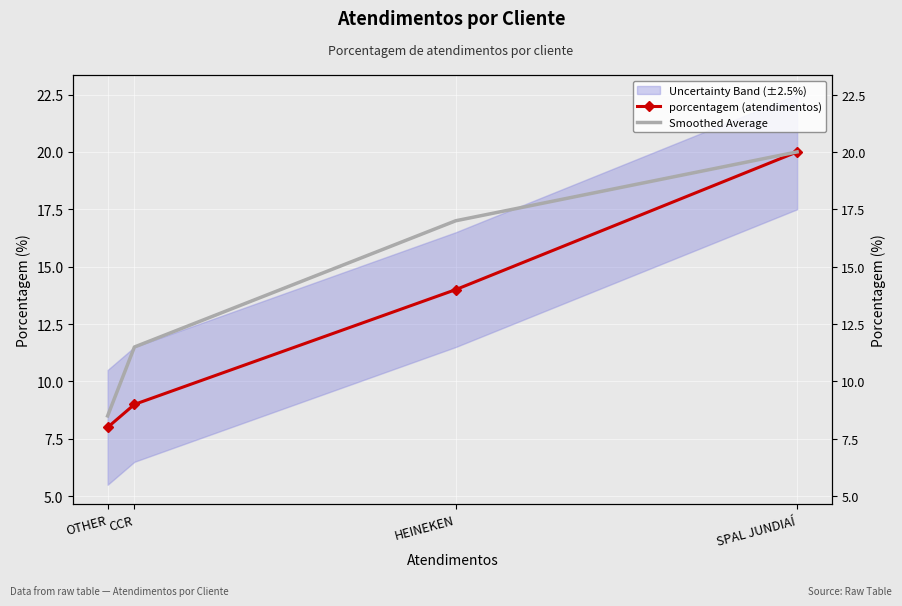

True or false: Smoothed Average has a value of 12.2 at SPAL JUNDIAÍ.

False